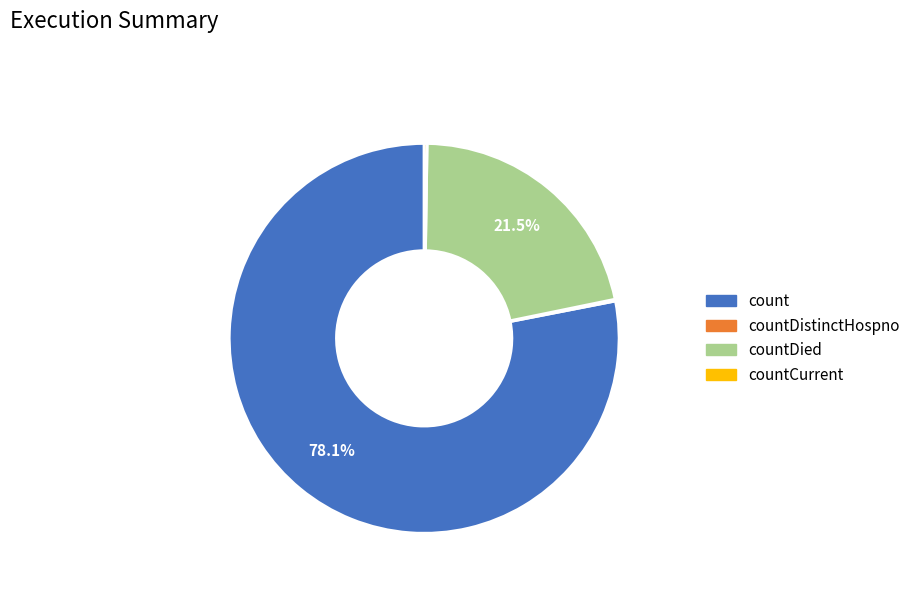

Is there a majority slice in this chart?

Yes